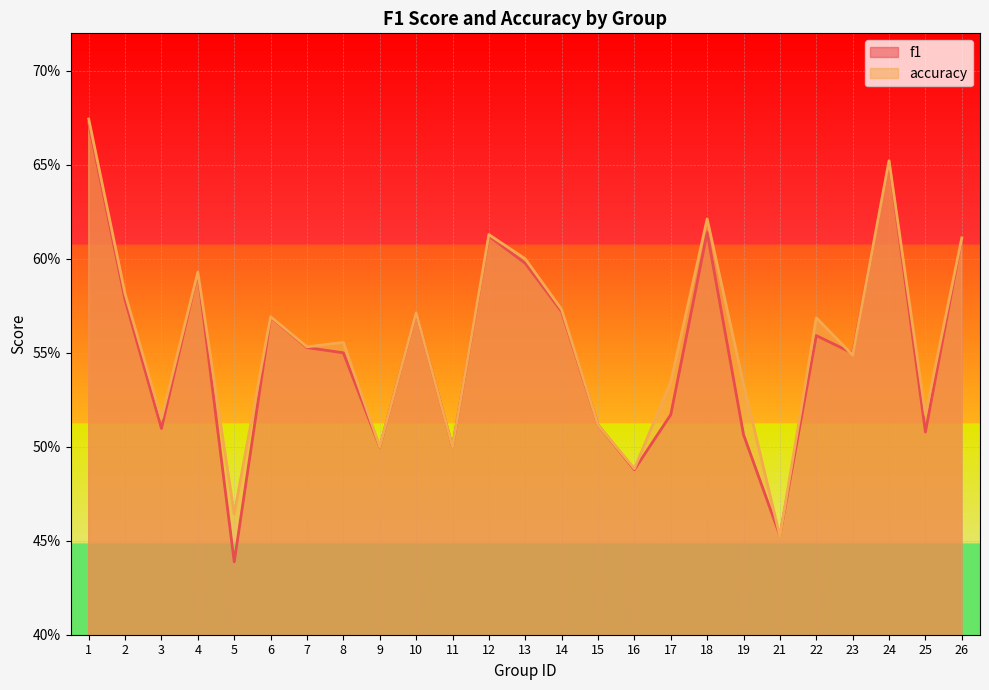

What is the value of the f1 point at the 20th from the left?

0.5